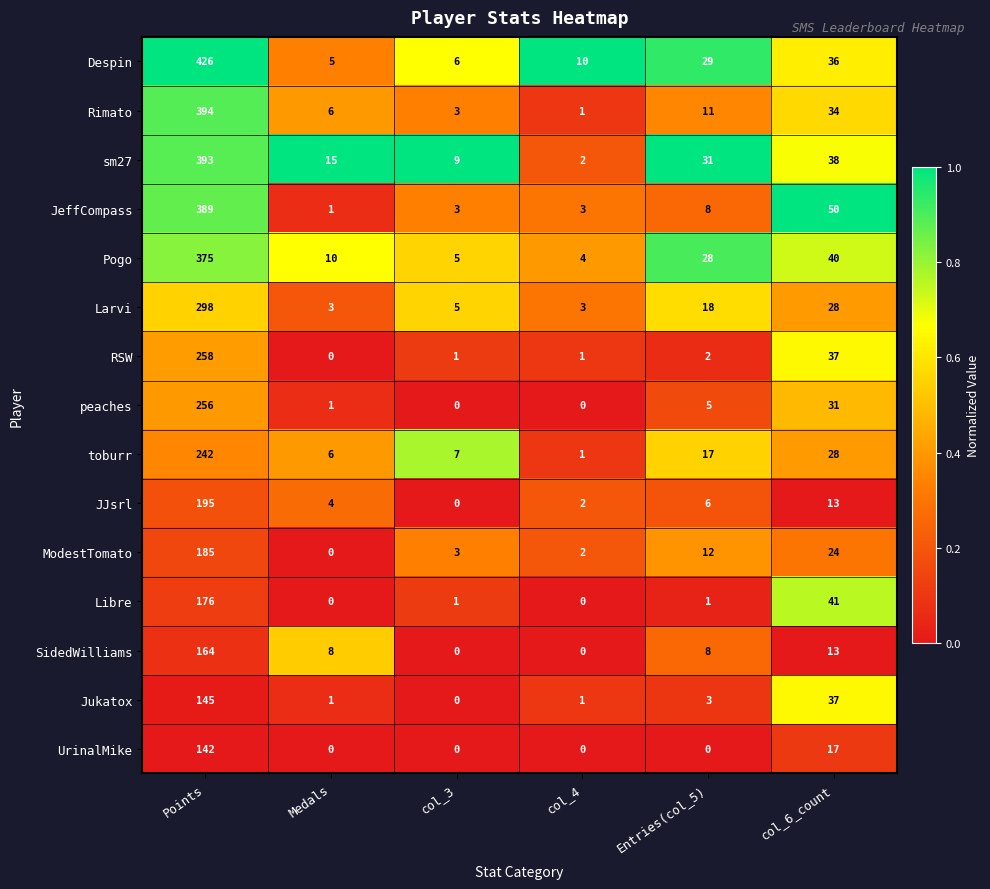

Which series changed the most between col_4 and col_6_count?

JeffCompass